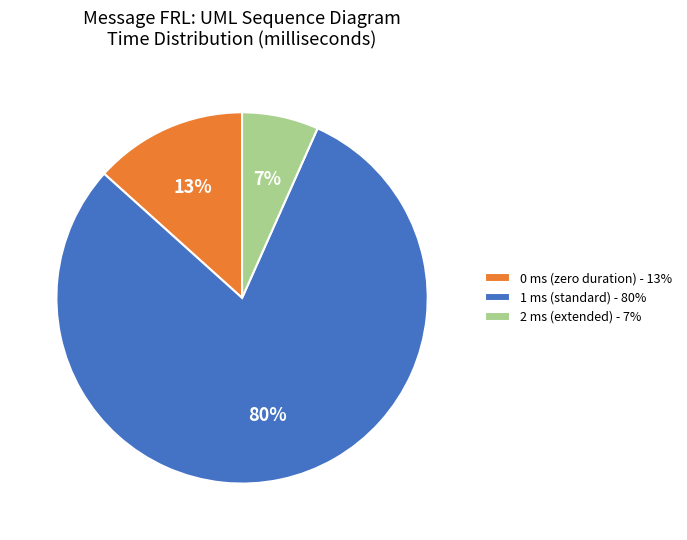

Is it true that 0 ms (zero duration) - 13% is 13% of the pie?

True